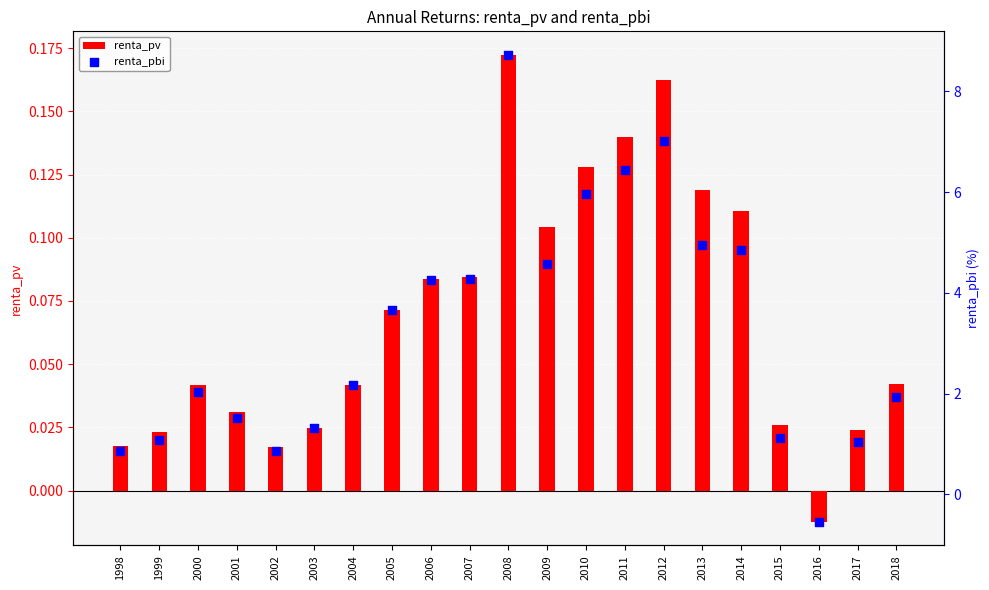

What are all the series names shown in the legend?

renta_pv, renta_pbi